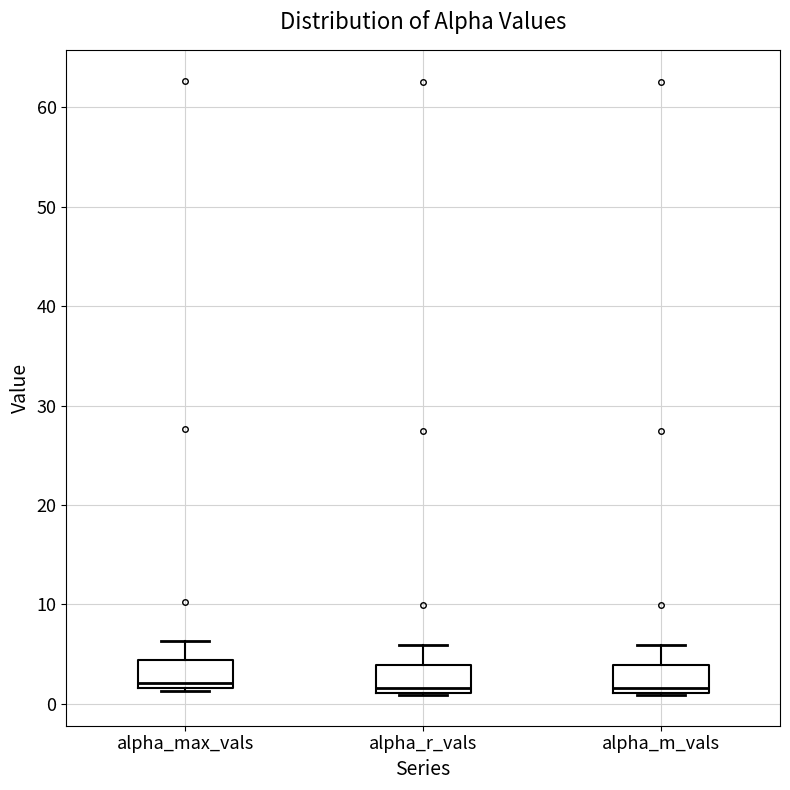

Reading left to right, read every box against the y-axis: the position of its median line, the range the box covers, and the ends of its whiskers. The values are not printed on the chart, so give them approximately, as read against the axis.

alpha_max_vals: median 2 (just above the box's lower edge), box 2 to 4, whiskers 1 to 6
alpha_r_vals: median 2, box 1 to 4, whiskers 1 to 6
alpha_m_vals: median 2, box 1 to 4, whiskers 1 to 6